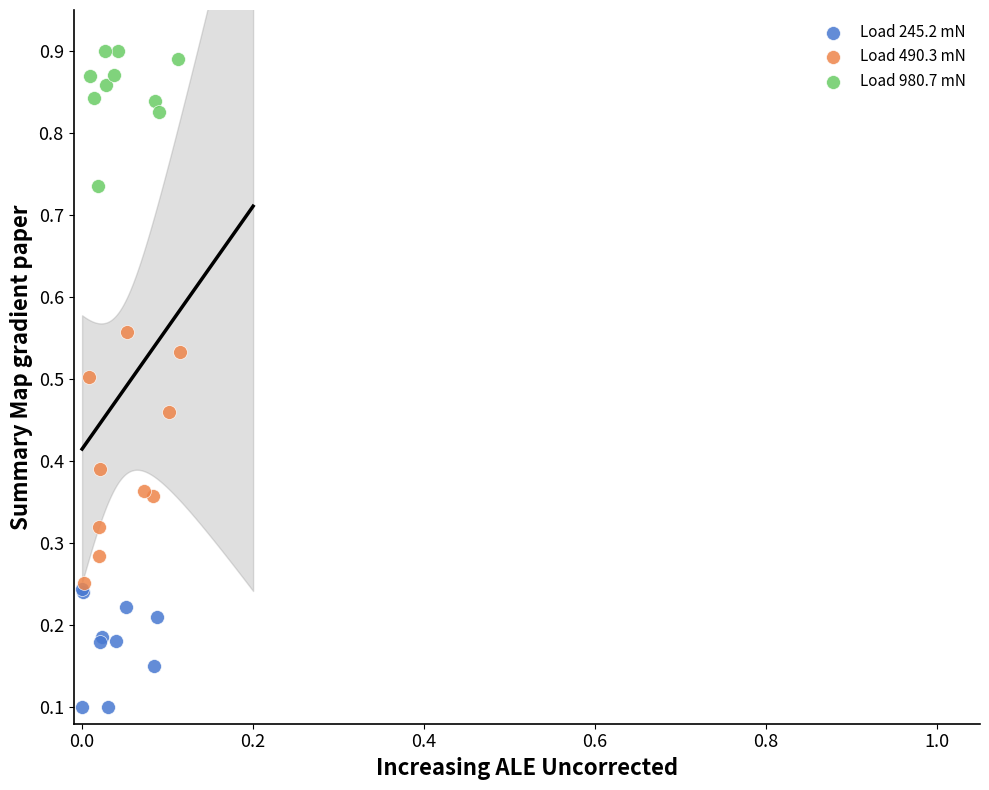

What are all the series names shown in the legend?

Load 245.2 mN, Load 490.3 mN, Load 980.7 mN